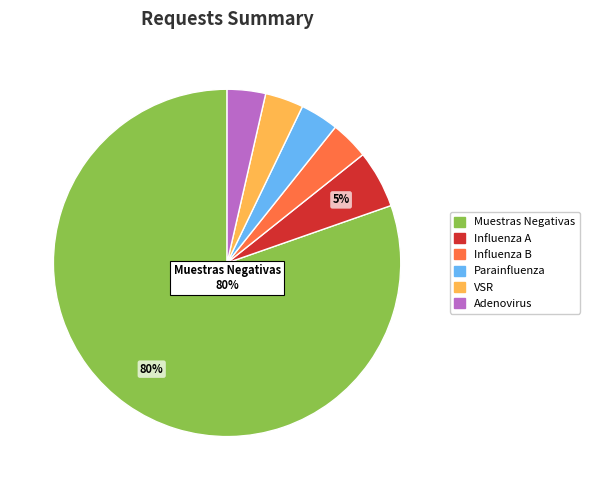

Is it true that Muestras Negativas is 76% of the pie?

False